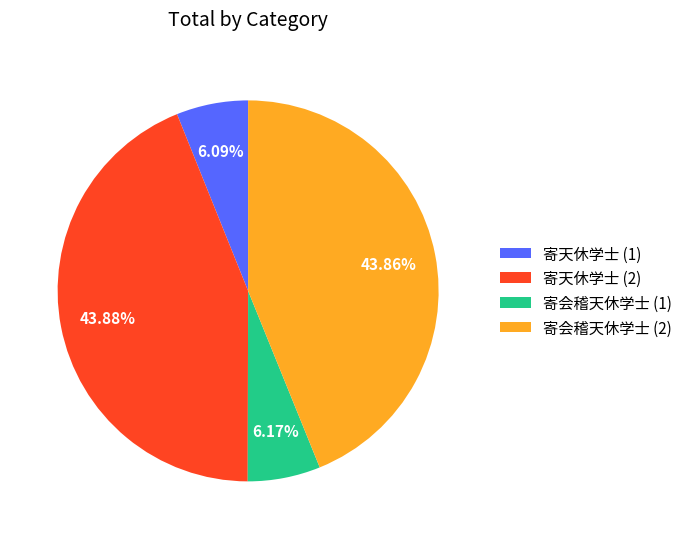

Is there a majority slice in this chart?

No